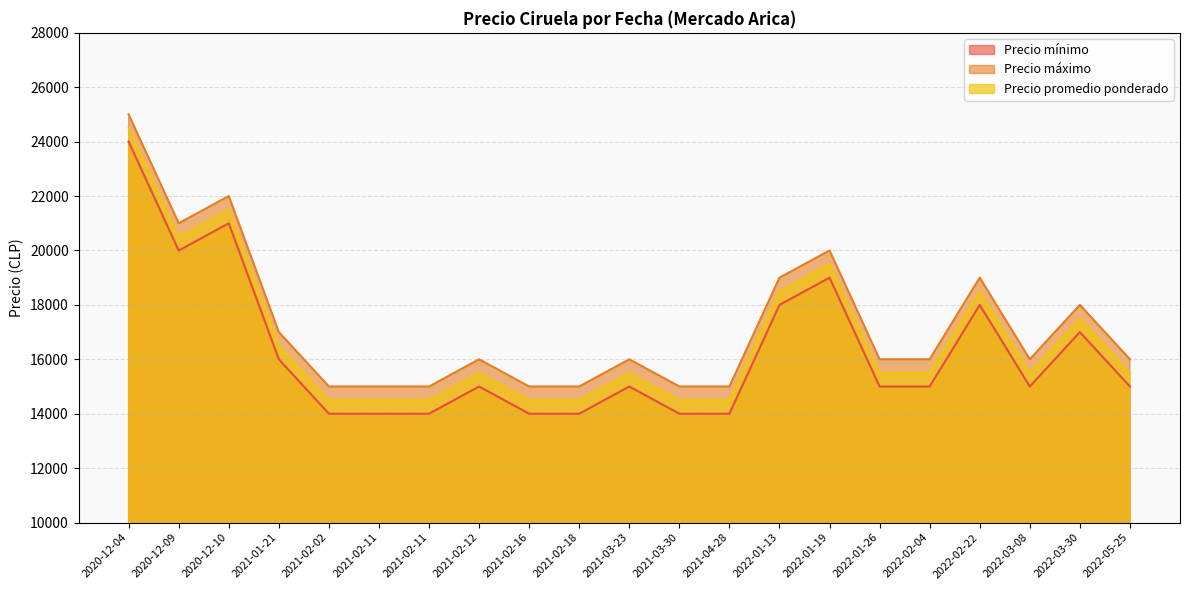

How many data points does each series have?

21